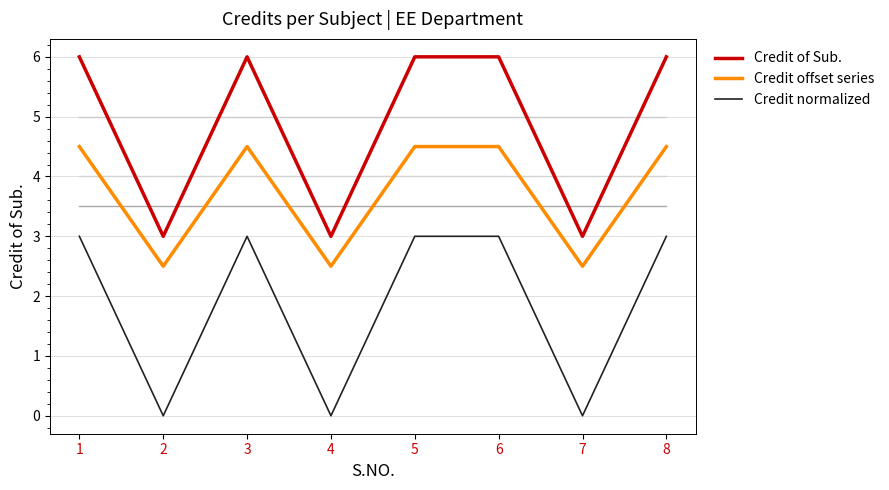

Is it true that Credit of Sub. equals 6.0 at 6?

True